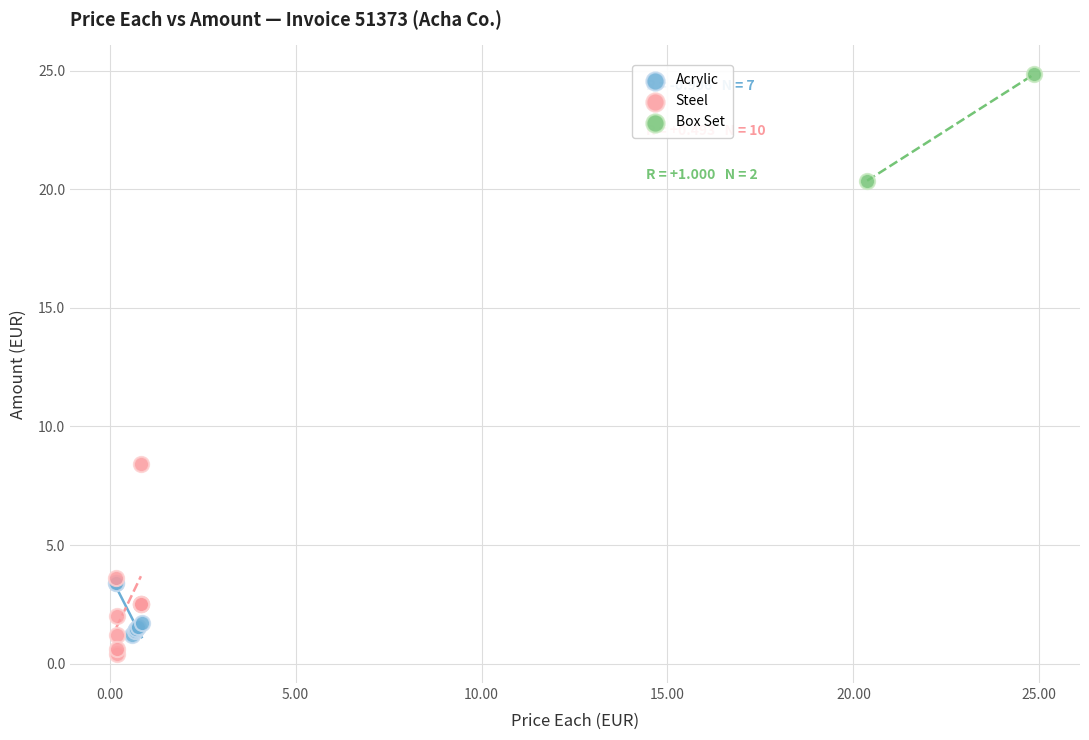

What are all the series names shown in the legend?

Acrylic, Steel, Box Set